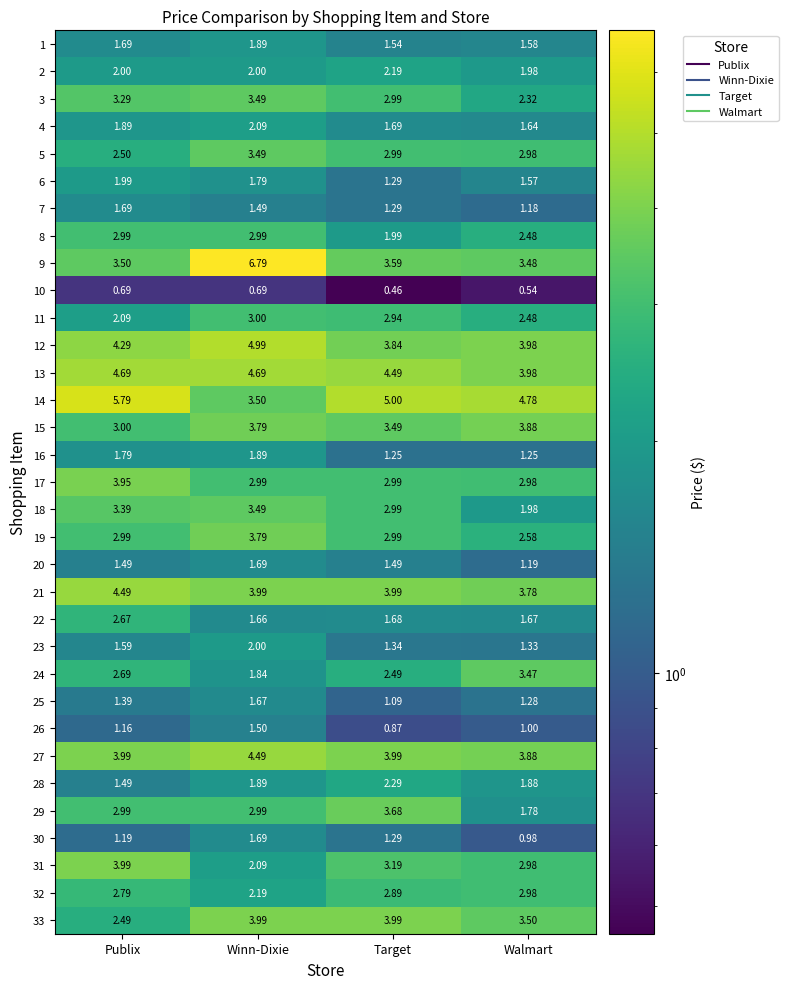

Where does the 12 series first go above 4?

Publix